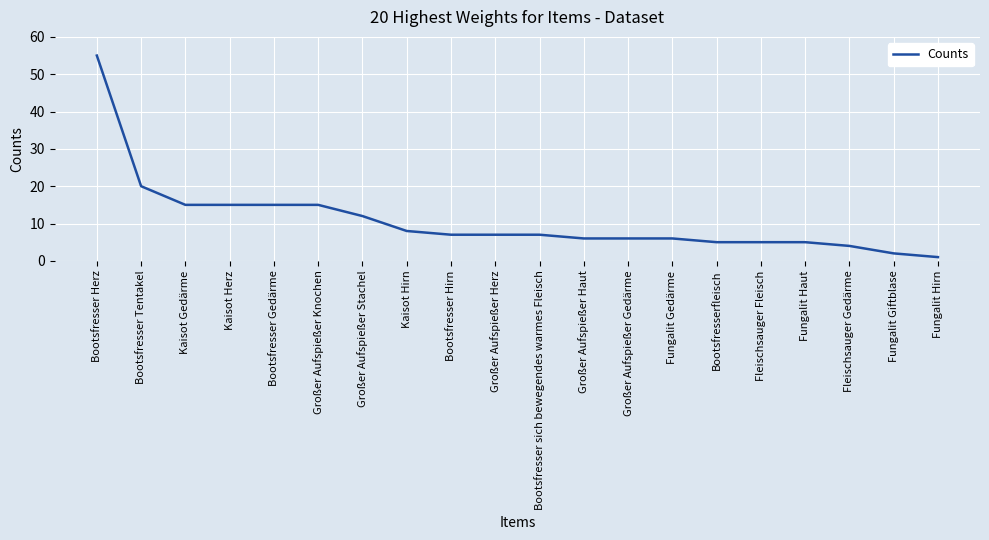

Approximately how many times larger is the value at Bootsfresser Gedärme compared to Bootsfresser sich bewegendes warmes Fleisch?

2.1